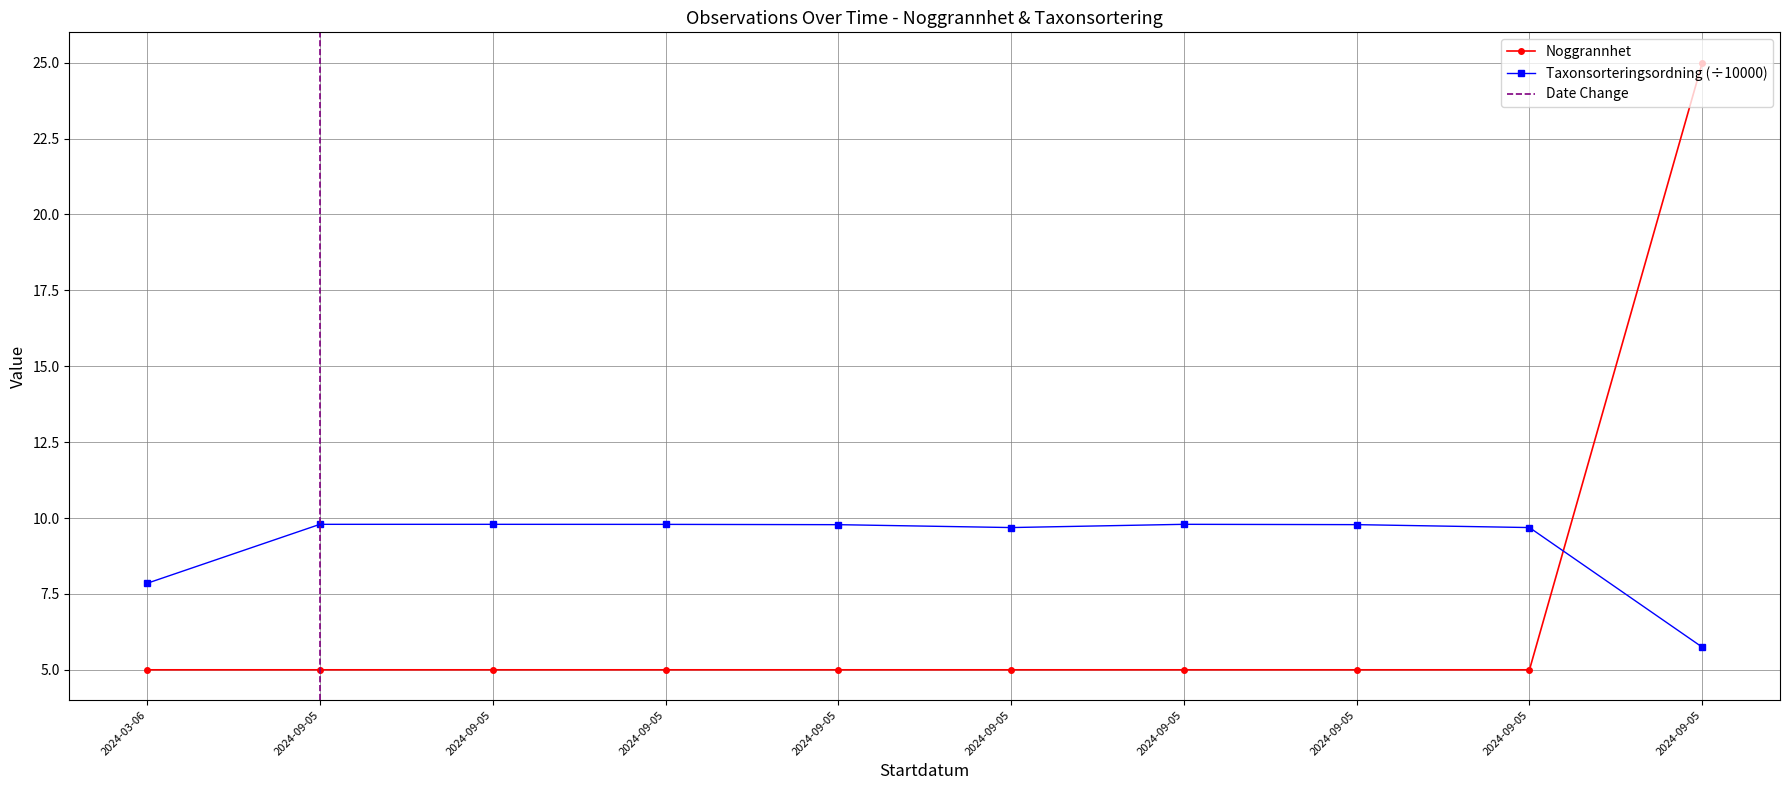

Rank the categories by value from highest to lowest.

2024-09-05, 2024-03-06, 2024-09-05, 2024-09-05, 2024-09-05, 2024-09-05, 2024-09-05, 2024-09-05, 2024-09-05, 2024-09-05